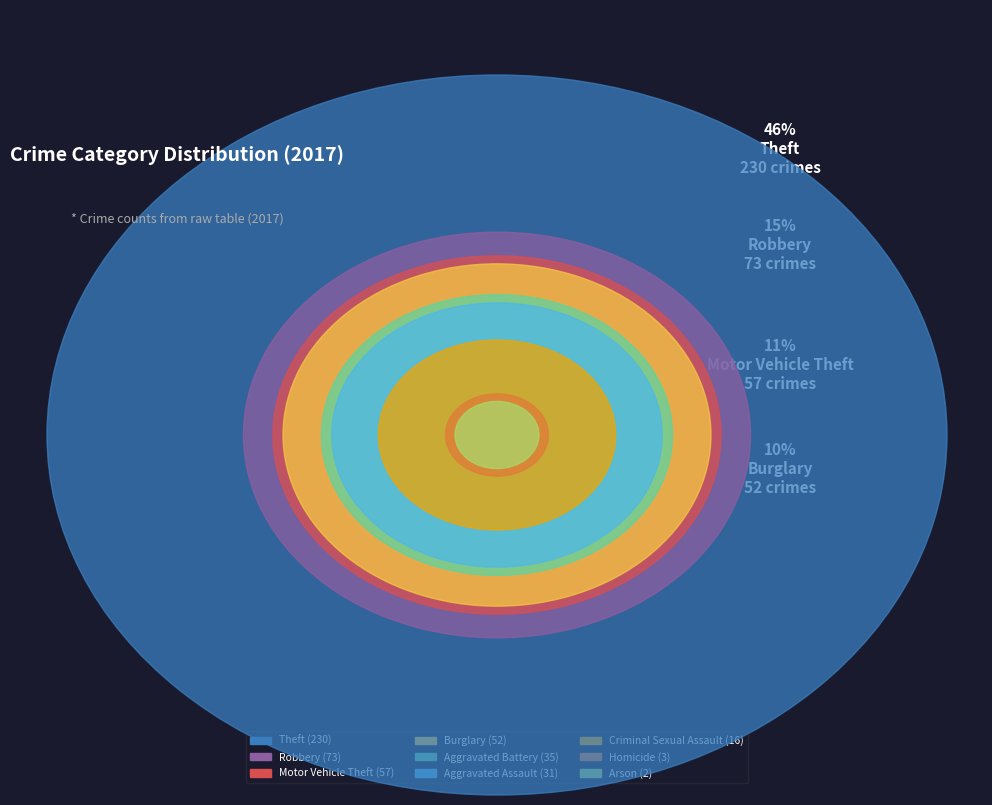

How many segments does this pie chart have?

9